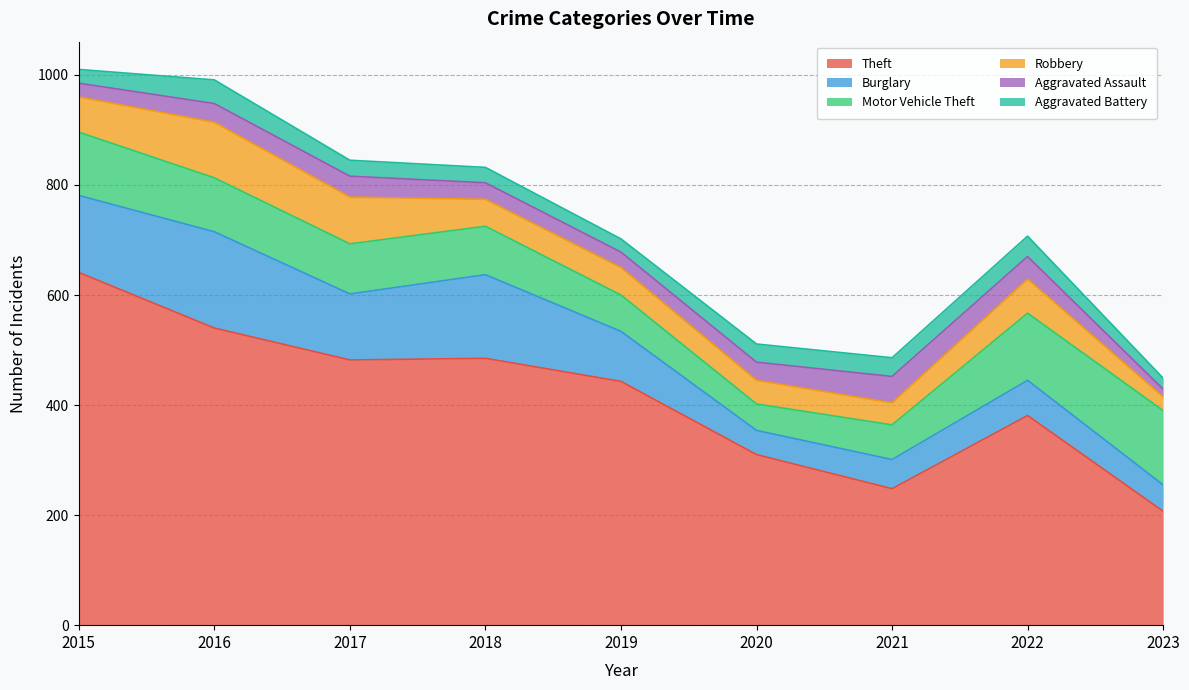

How many intersections are there between Motor Vehicle Theft and Burglary?

1